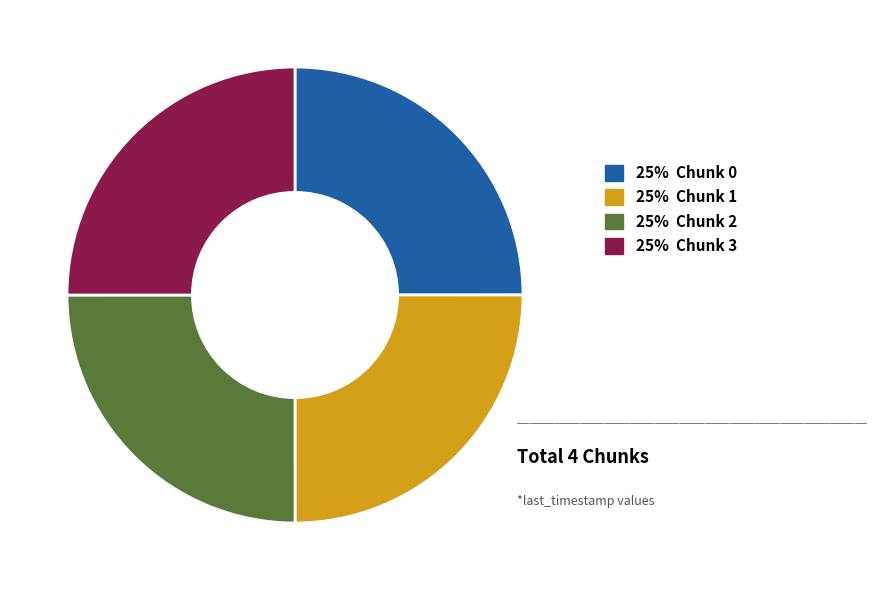

How many slices are in this pie chart?

4